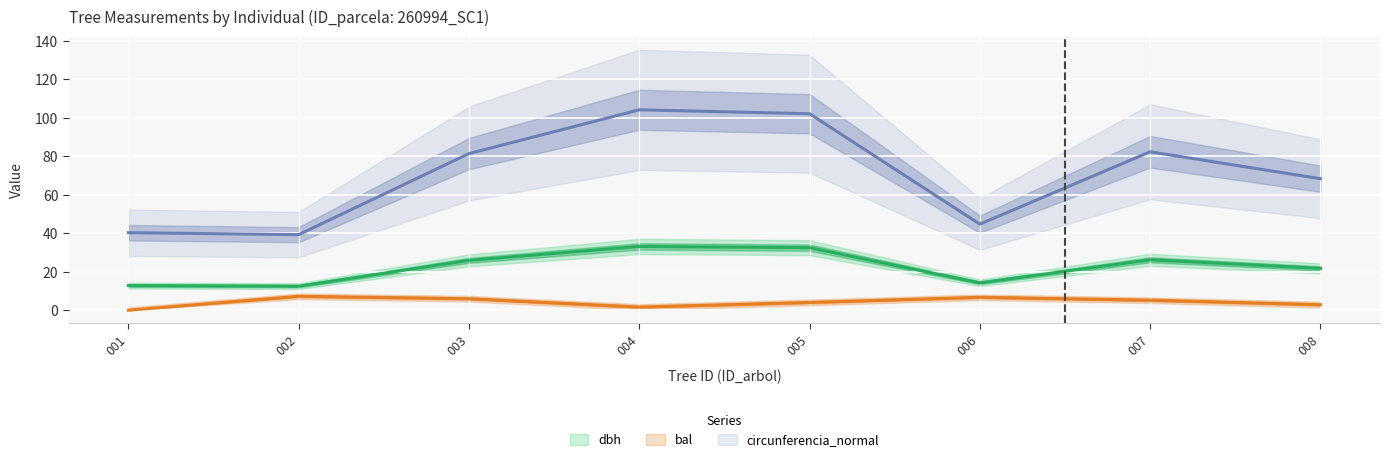

Where does the g series first go above 81?

003